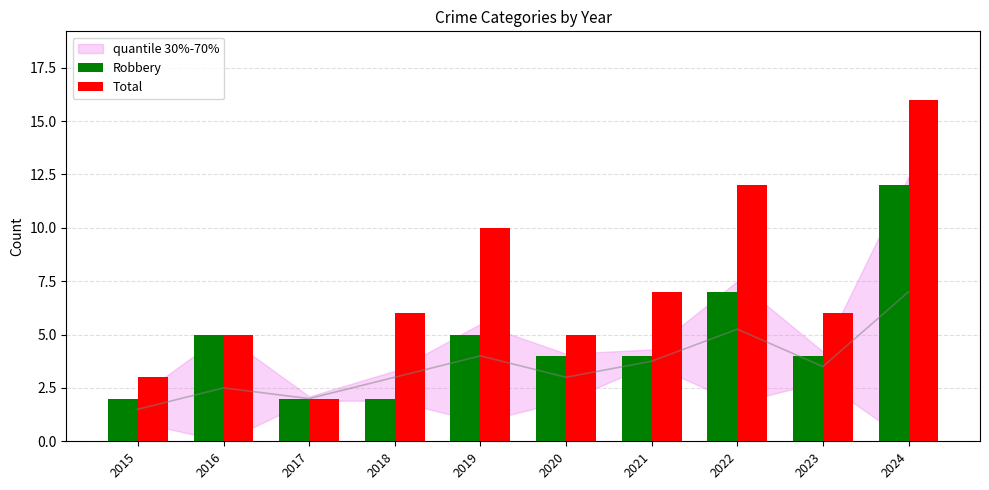

Which series has the largest range (max minus min)?

Total